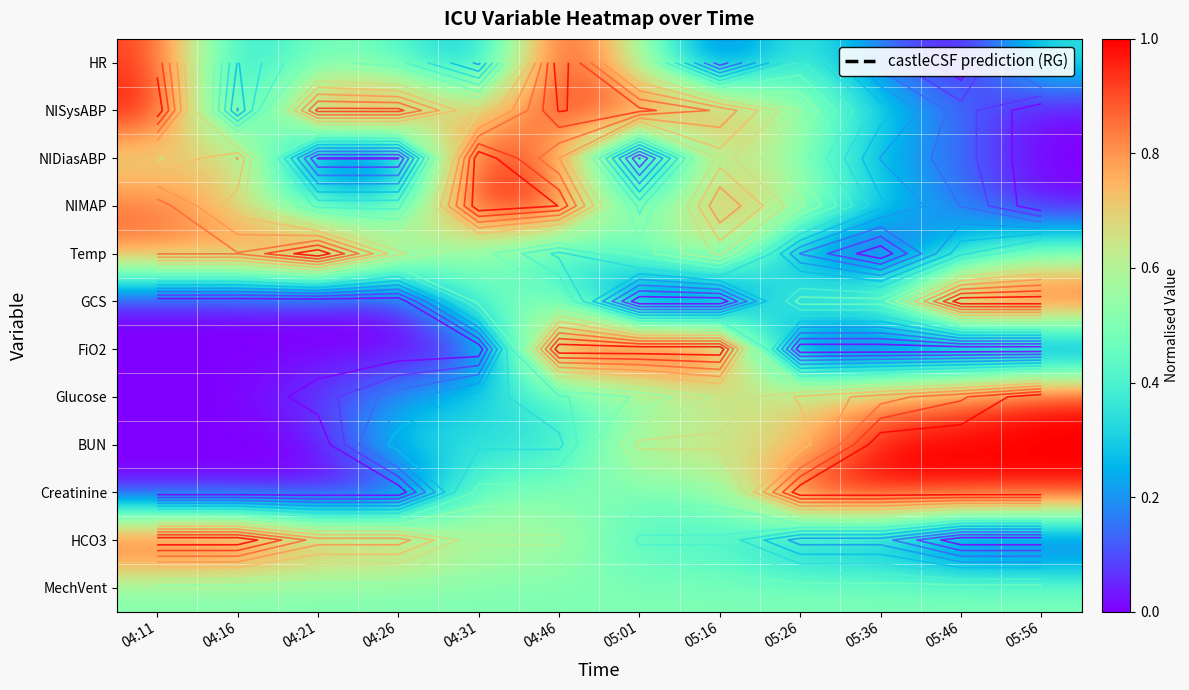

How many categories are shown in the chart?

12